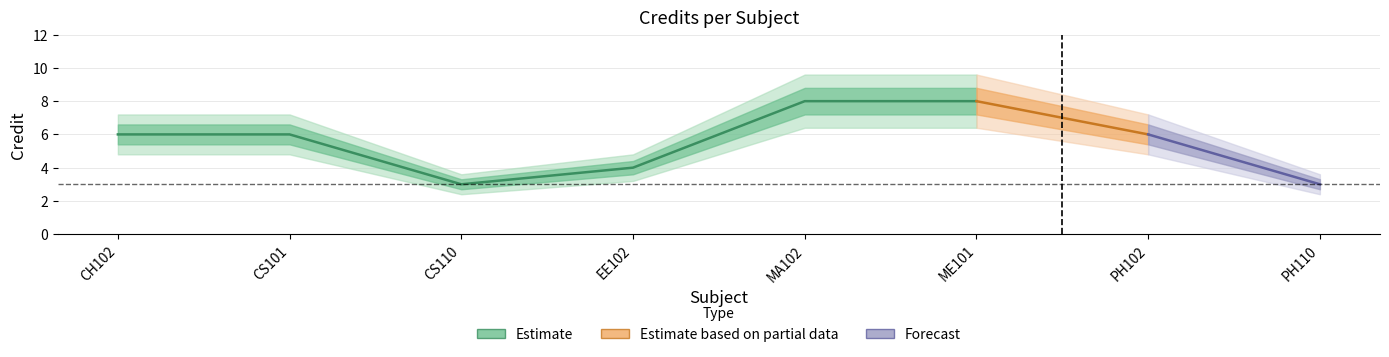

How many lines are shown in the chart?

1